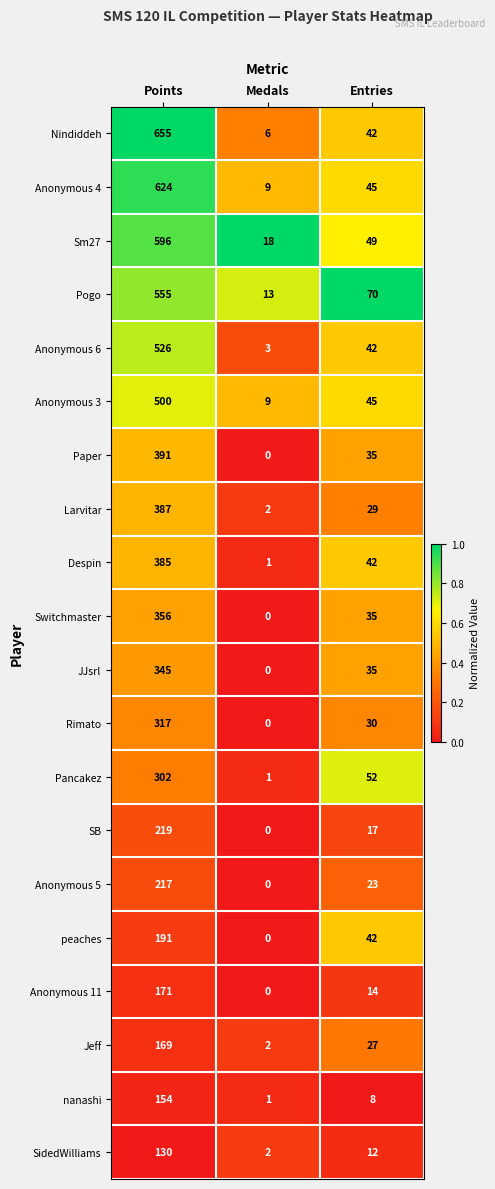

List the series in order of their peak value, lowest first.

SidedWilliams, nanashi, Jeff, Anonymous 11, peaches, Anonymous 5, SB, Pancakez, Rimato, JJsrl, Switchmaster, Despin, Larvitar, Paper, Anonymous 3, Anonymous 6, Pogo, Sm27, Anonymous 4, Nindiddeh